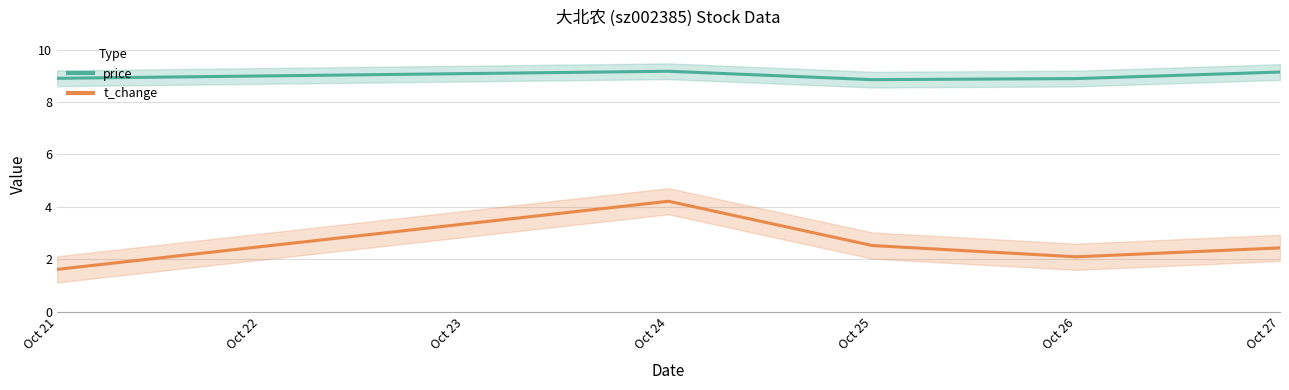

How many categories are shown in the chart?

5